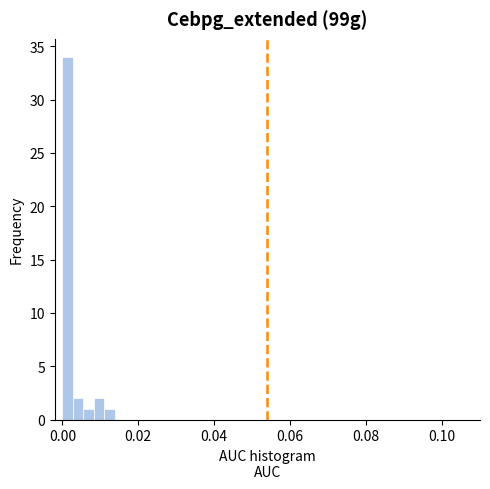

Read against the x-axis, roughly where is the centre of the tallest bar?

0.002